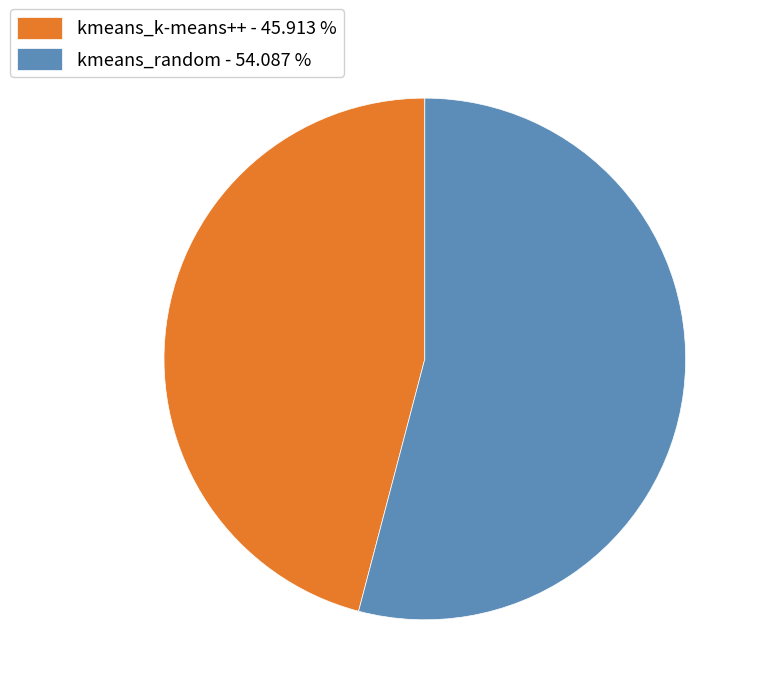

Is there a majority slice in this chart?

Yes